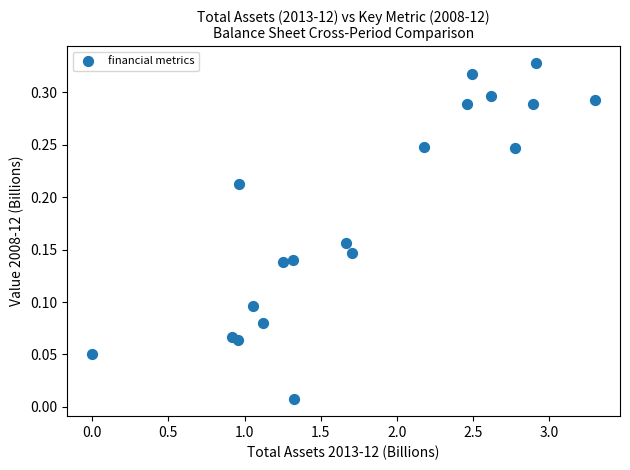

What is the range of X values (max minus min)?

3.3